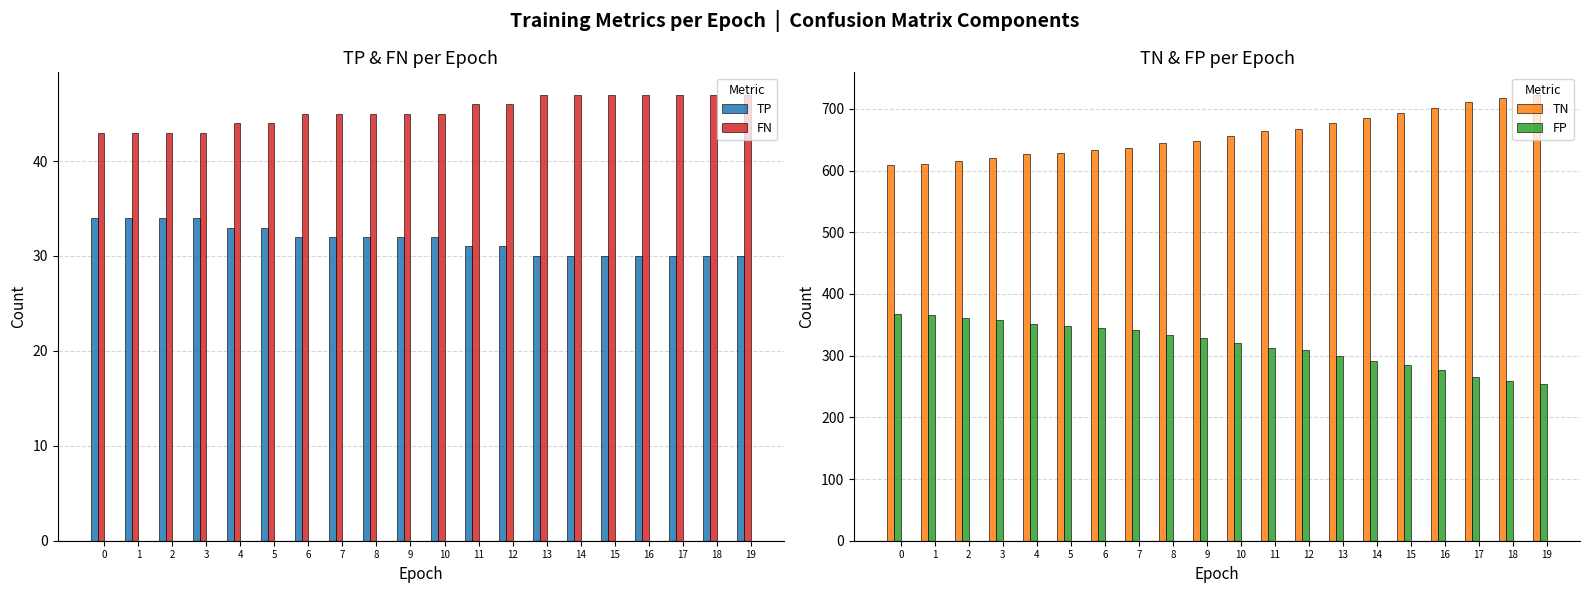

Is it true that FN equals 64 at 15?

False